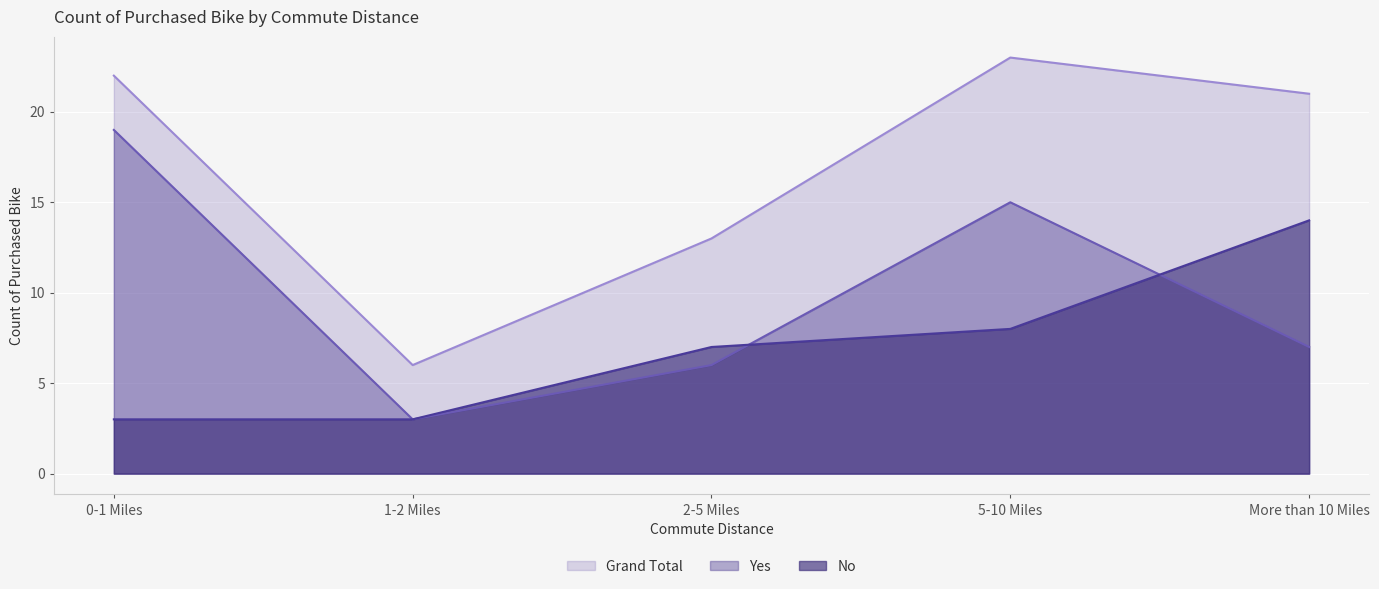

What is the label of the 5th point from the left?

More than 10 Miles